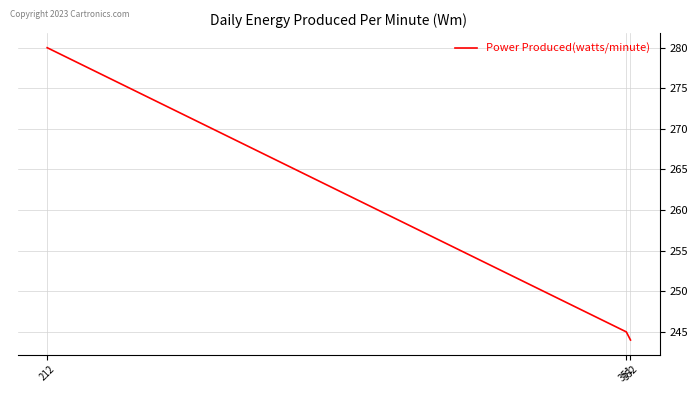

Is it true that the value at 212 is 461?

False